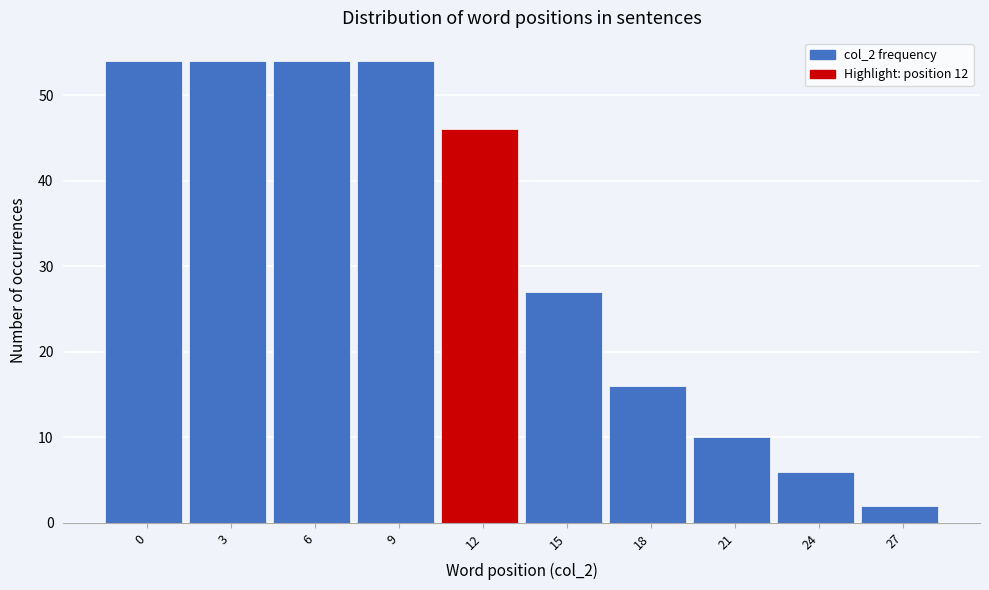

Reading left to right, list all the values displayed in this chart.

0=54	3=54	6=54	9=54	12=46	15=27	18=16	21=10	24=6	27=2